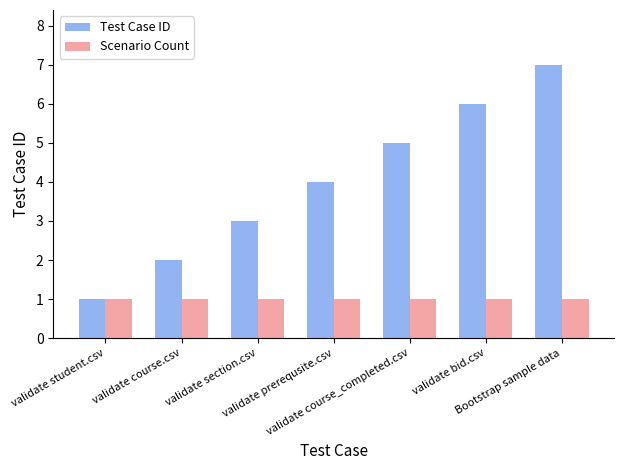

Which series has the widest spread of values?

Test Case ID